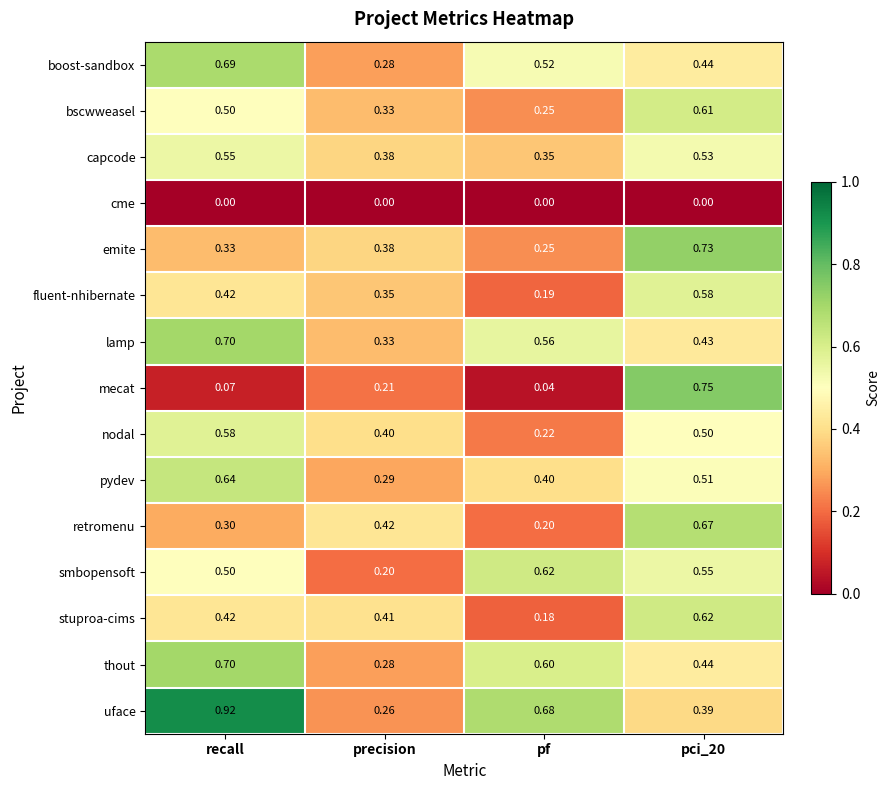

At which category does the chart reach its peak across all series?

recall